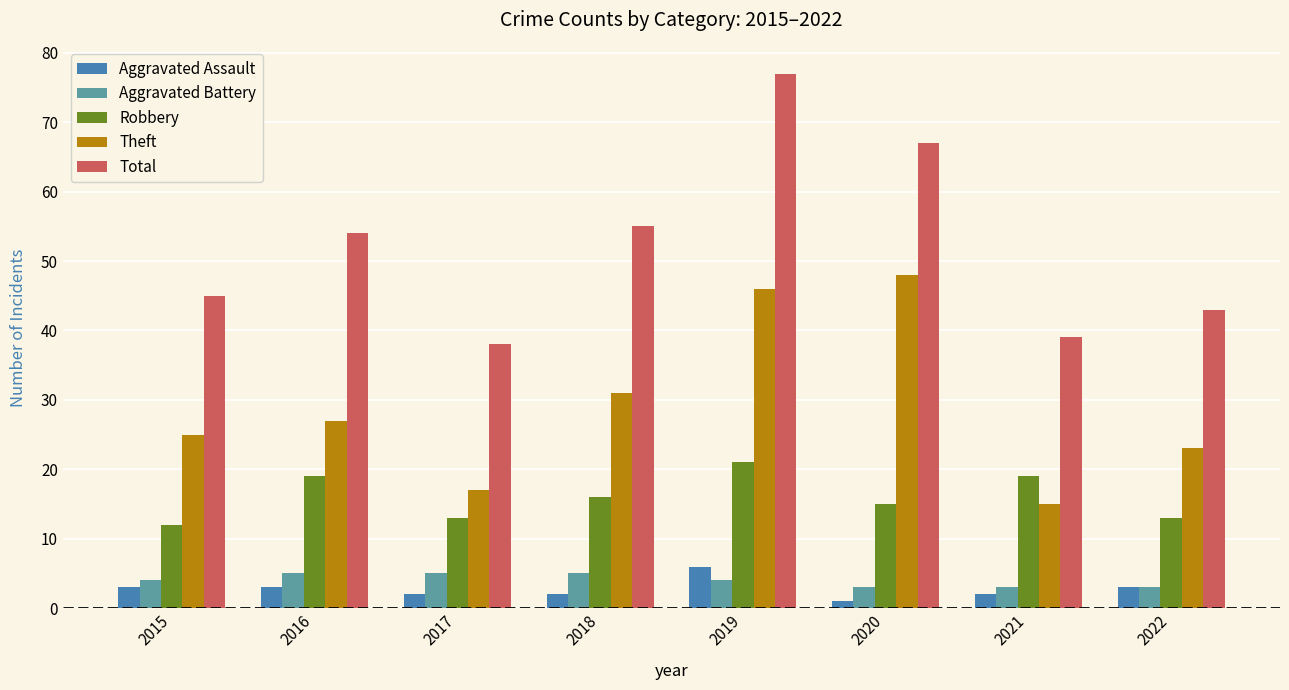

How many data points in Aggravated Assault are less than 3?

4